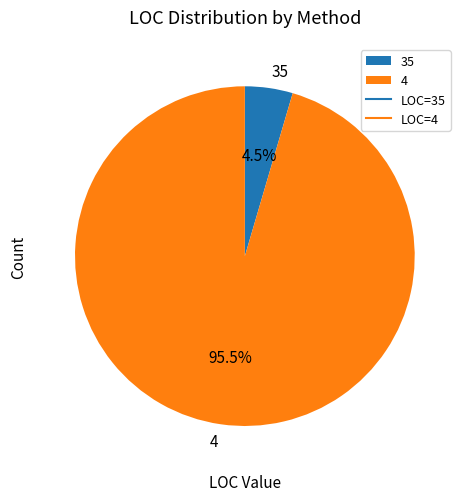

Which has a higher value, 4 or 35?

4